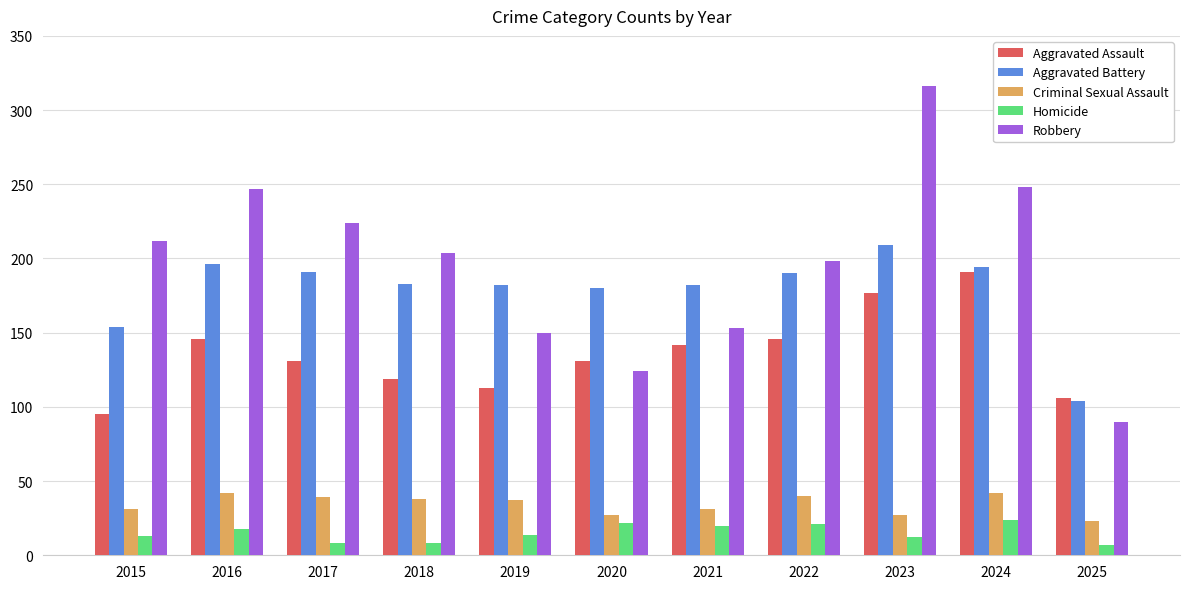

List the series in order of their peak value, lowest first.

Homicide, Criminal Sexual Assault, Aggravated Assault, Aggravated Battery, Robbery